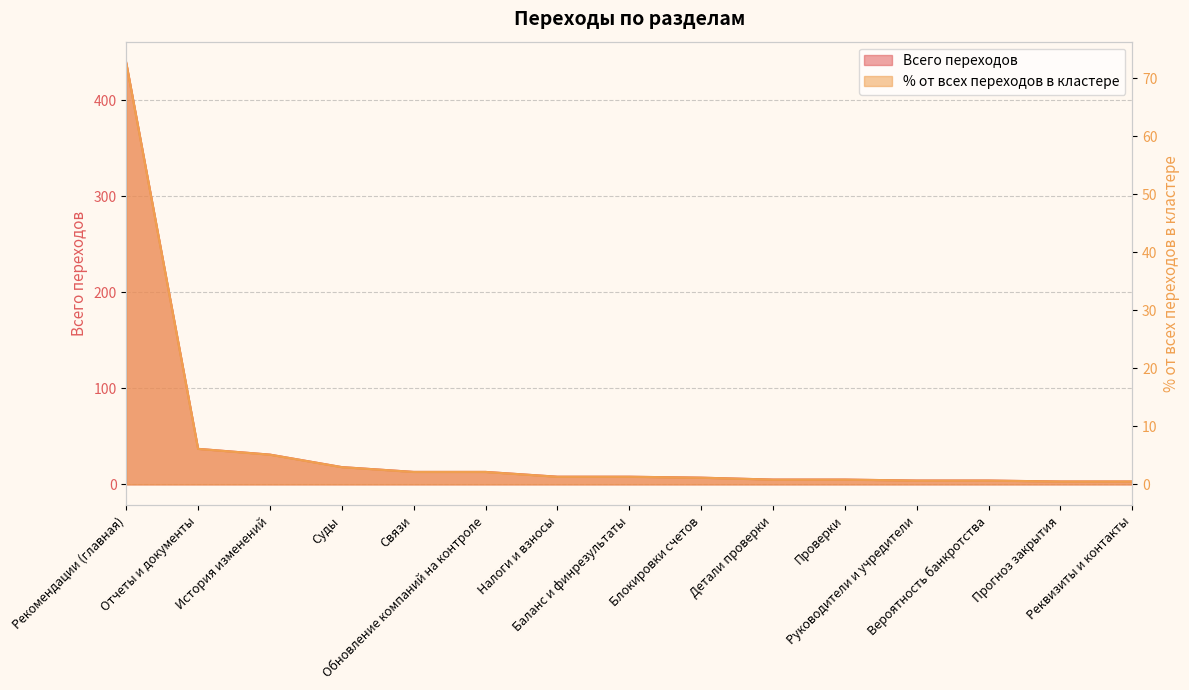

True or false: Всего переходов and % от всех переходов в кластере intersect in this chart.

False